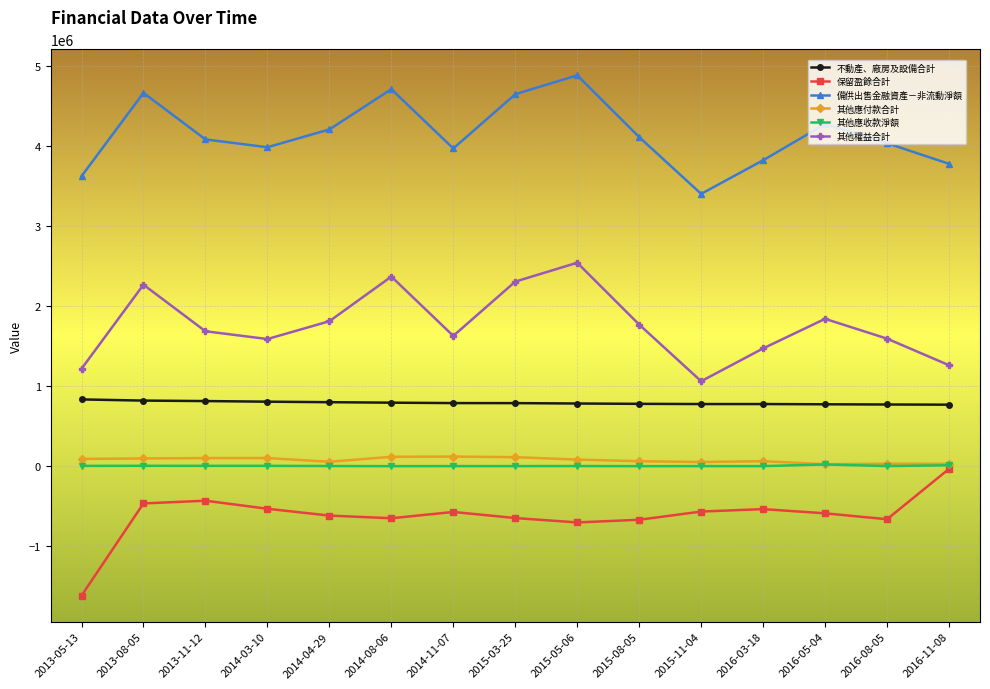

True or false: 保留盈餘合計 has more than 0 points higher than both neighbors.

True